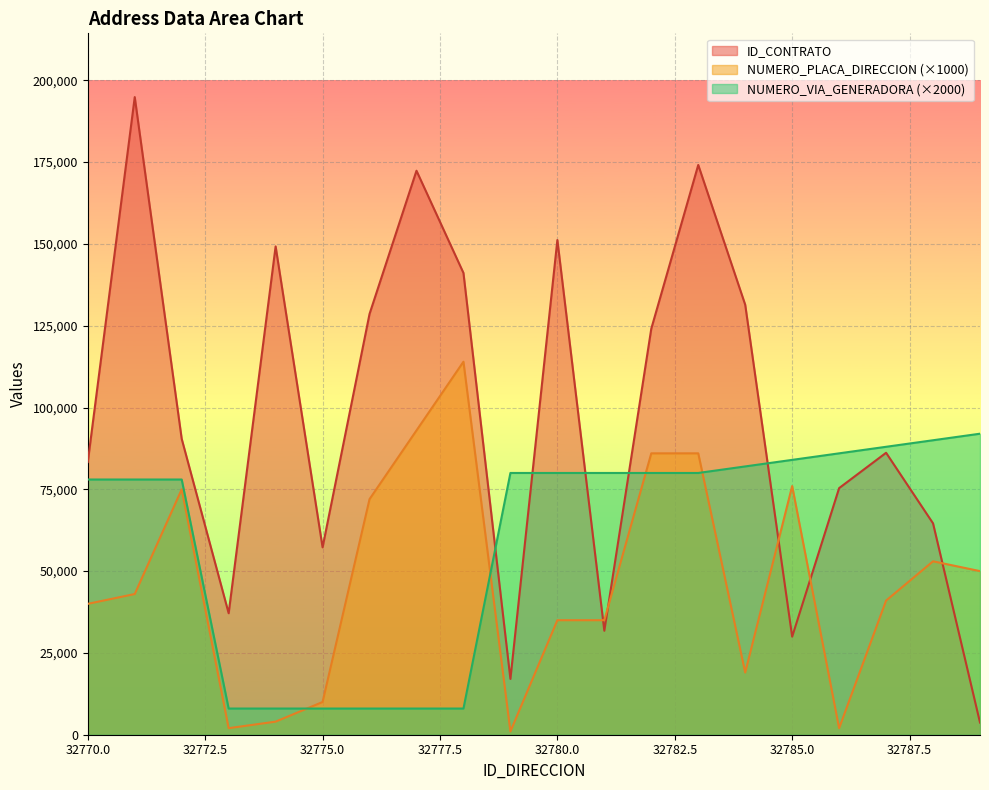

Which category has the highest value in the ID_CONTRATO series?

32771